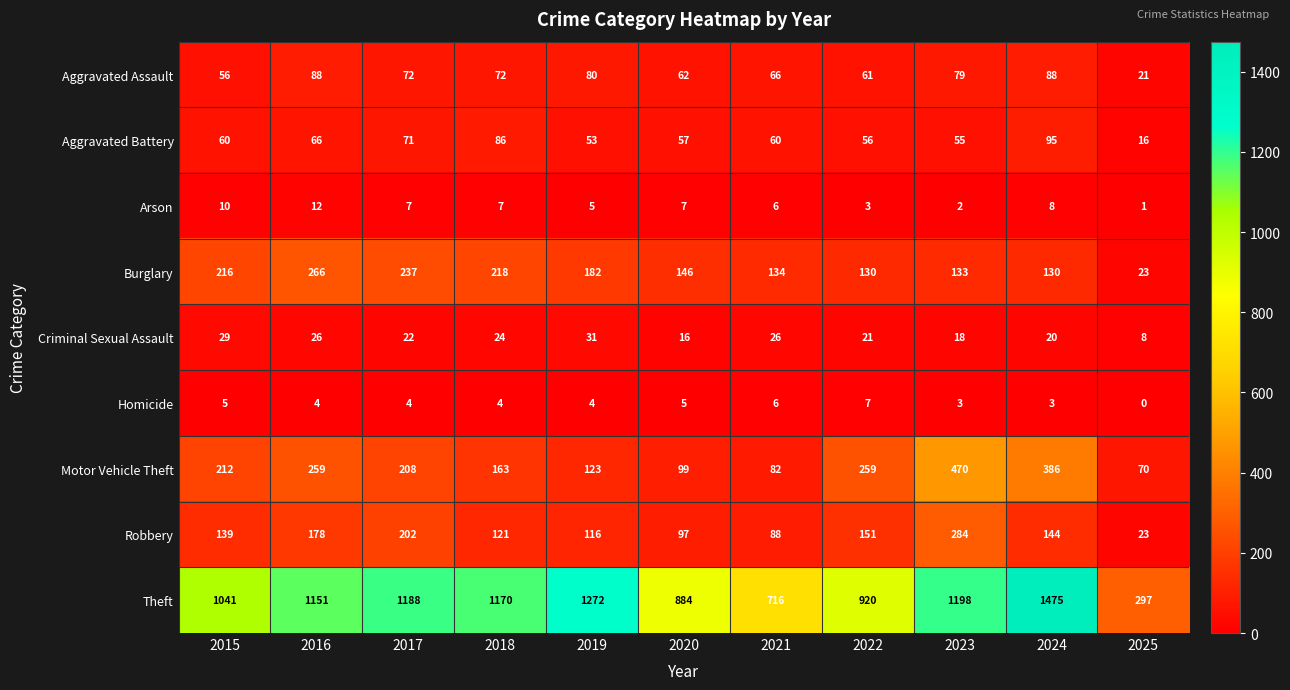

Between 2018 and 2022, which series saw the biggest shift?

Theft